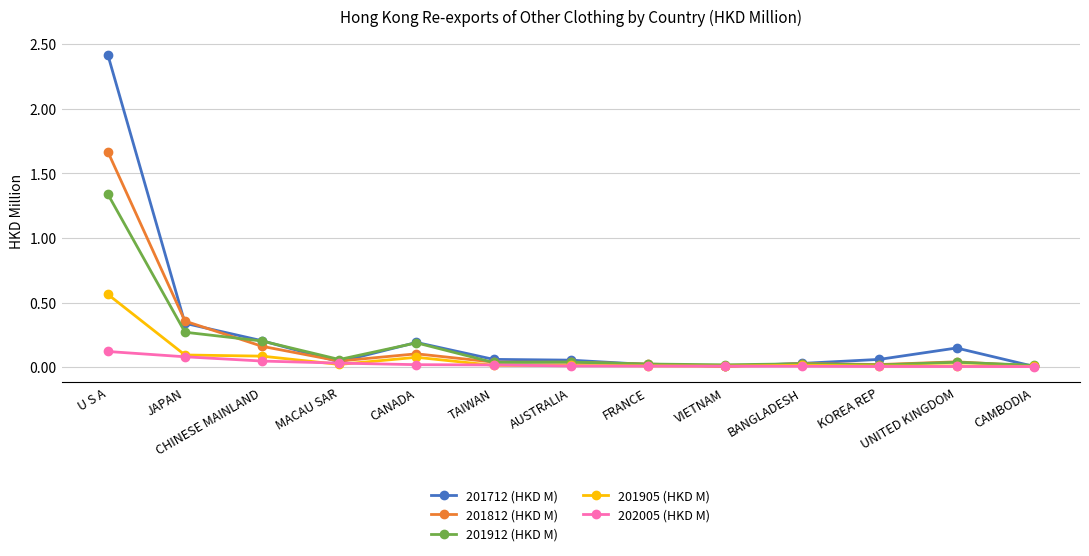

Does the chart display data point markers on the line(s)?

Yes